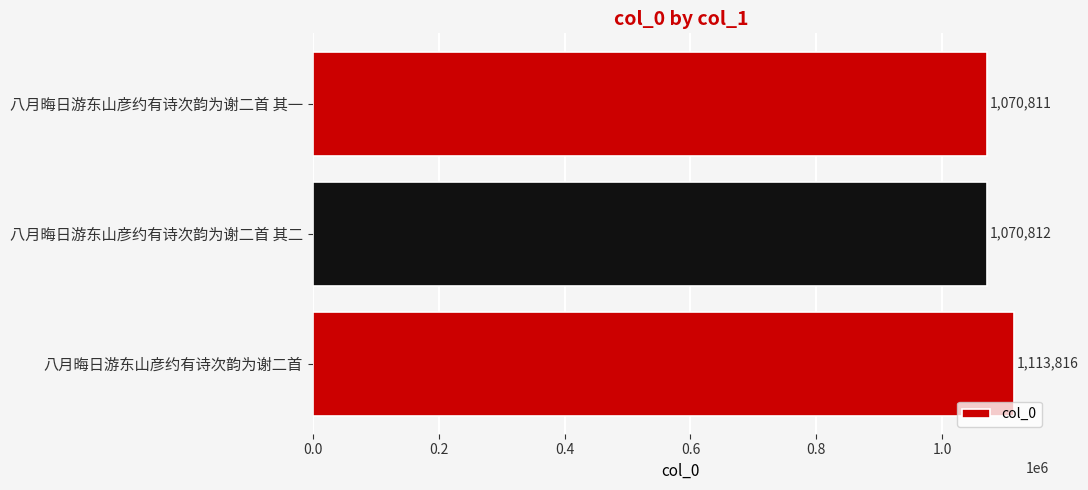

The chart shows a value of 1070812 at 八月晦日游东山彦约有诗次韵为谢二首 其二. True or false?

True